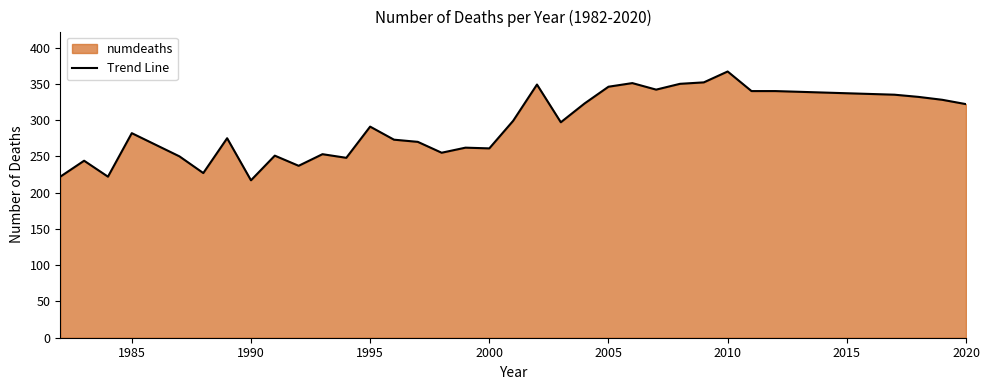

What is the greatest value displayed?

367